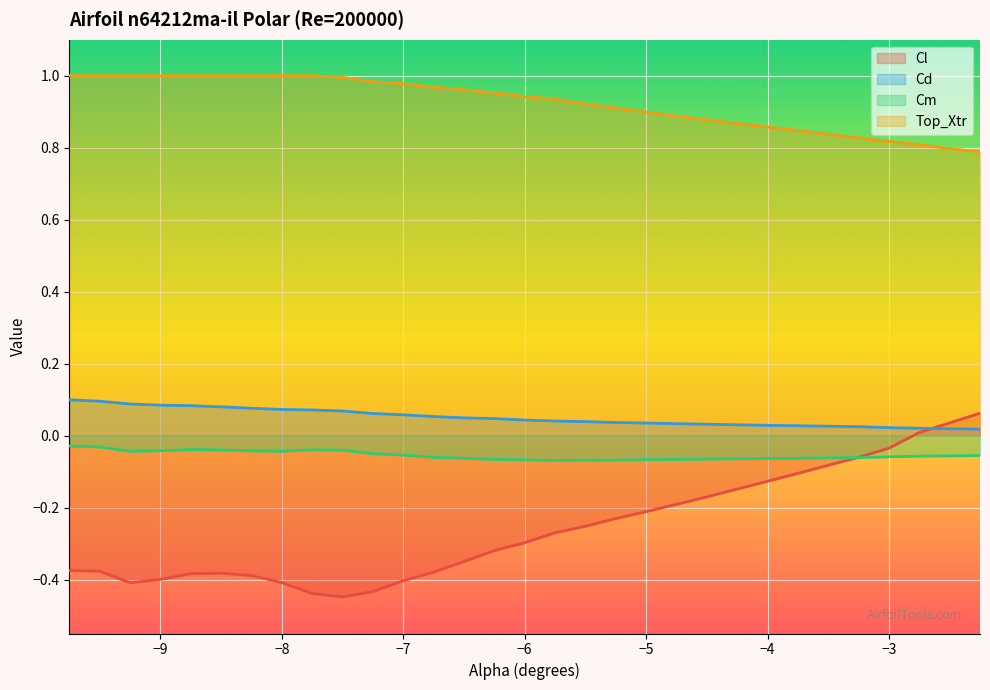

Which category has the lowest value in the Cl series?

-7.5